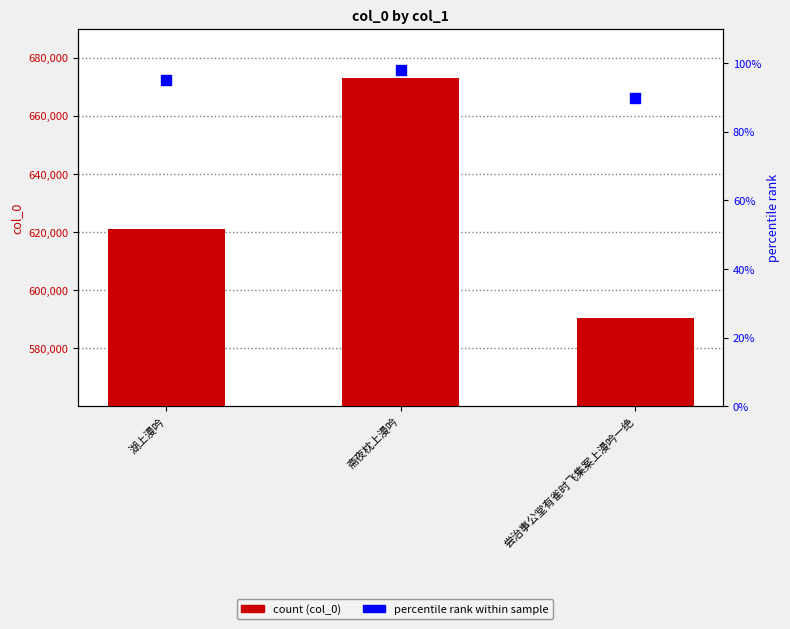

Which series reaches the minimum Y coordinate?

percentile rank